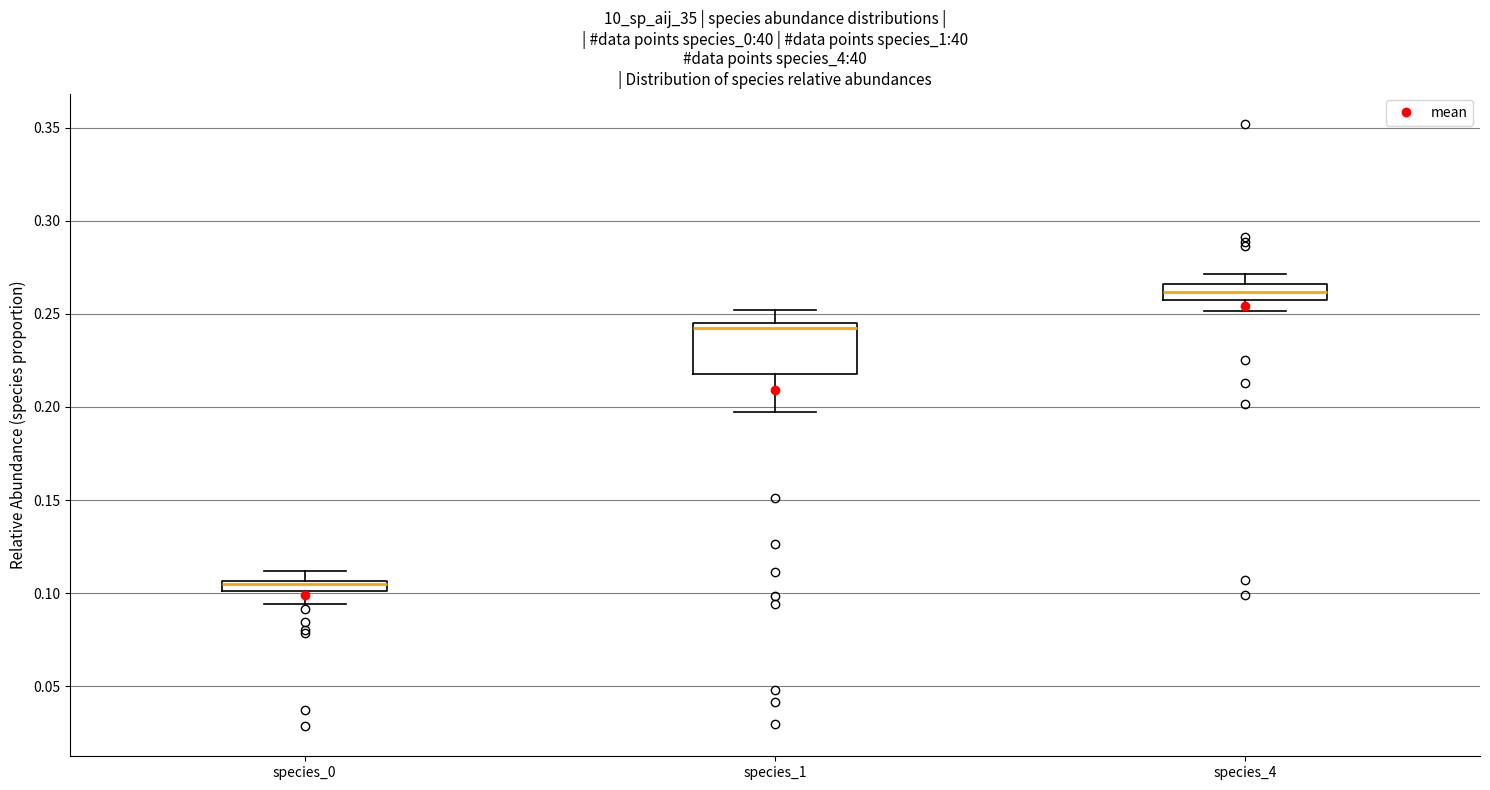

Where is the lower edge of the box for species_4 on the y-axis? The values are not printed on the chart, so give them approximately, as read against the axis.

0.260